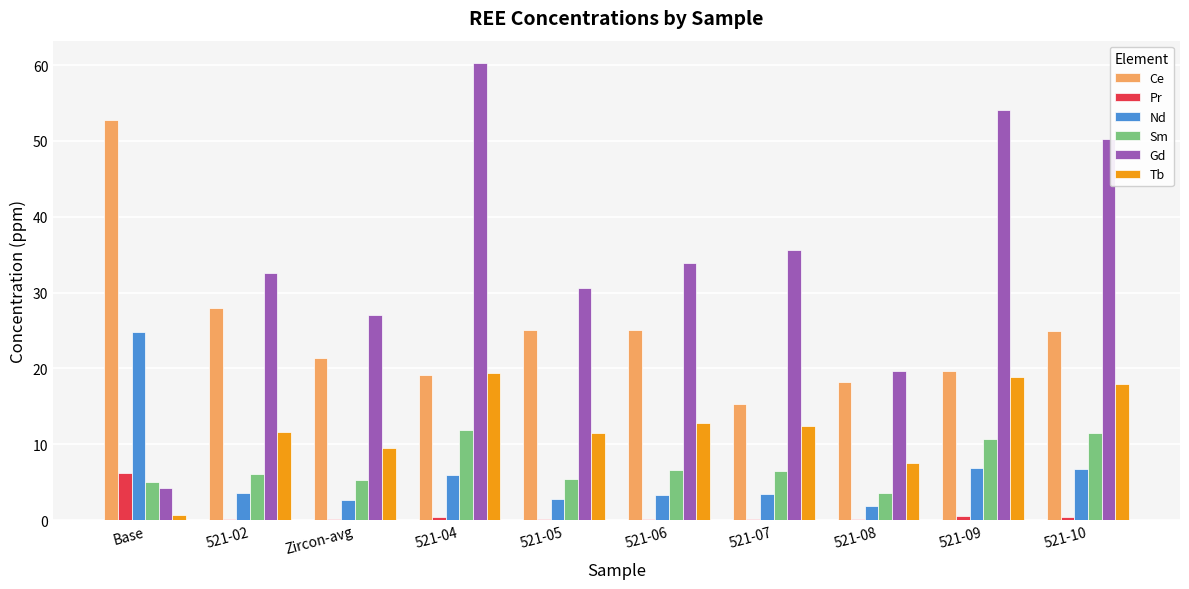

Which label corresponds to the largest value in the chart?

521-04